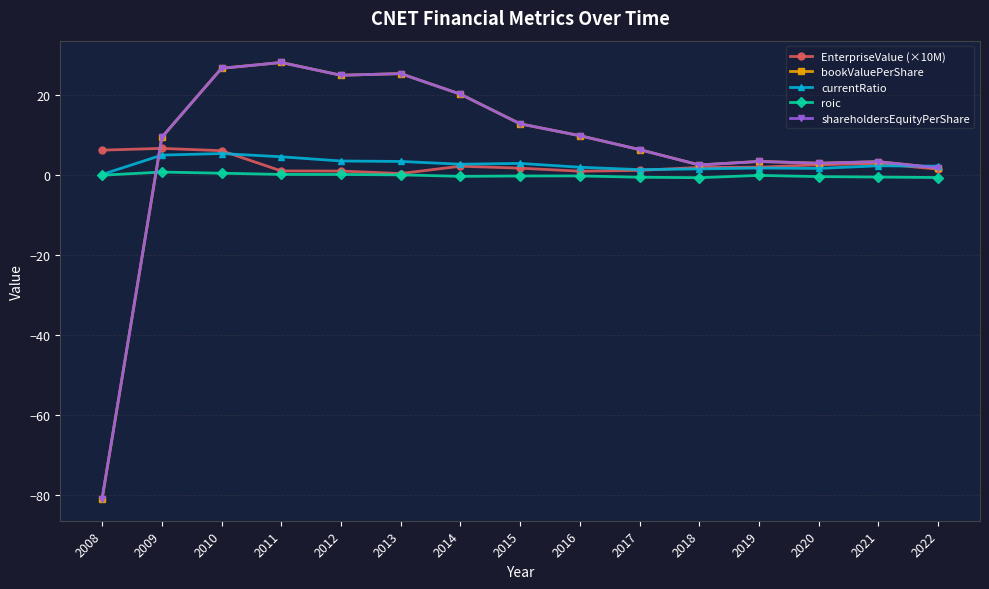

Which series changed the most between 2009 and 2020?

bookValuePerShare